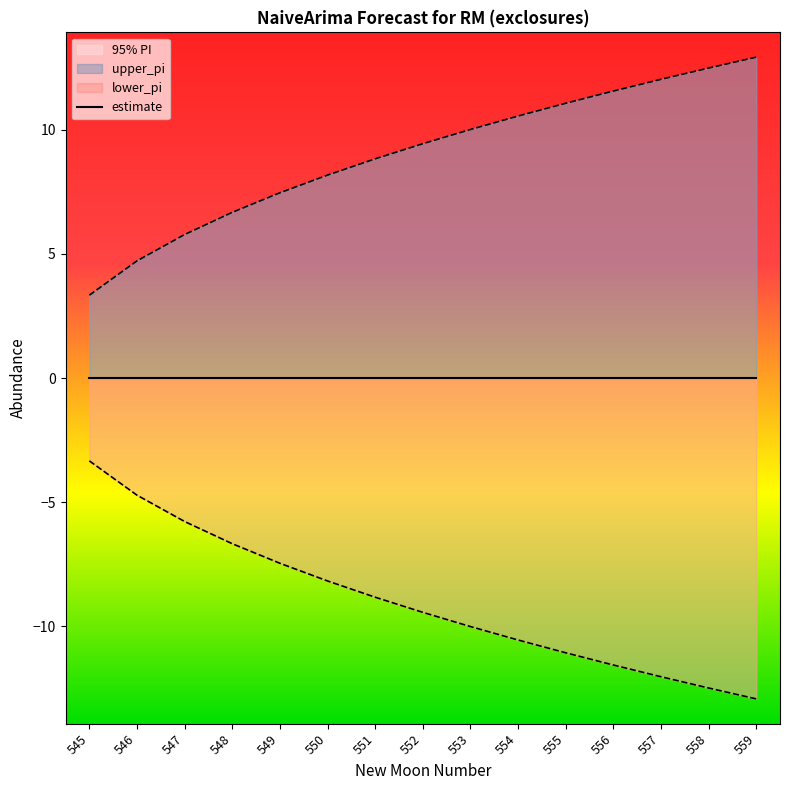

True or false: lower_pi has more than 0 interior local peaks.

False